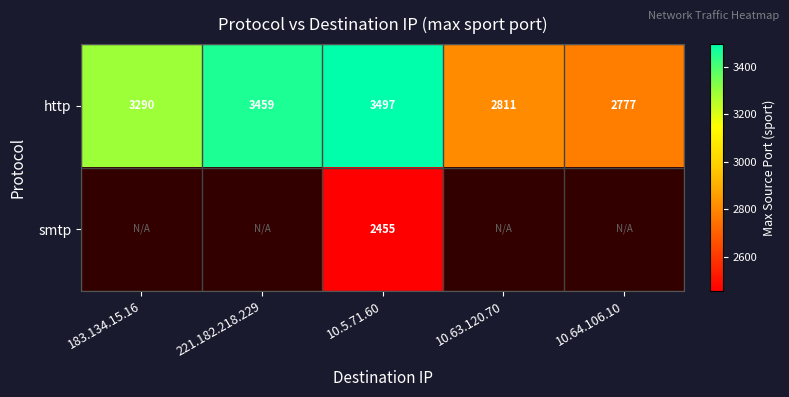

Is the value of http at 10.64.106.10 greater than the value of smtp at 10.5.71.60?

Yes